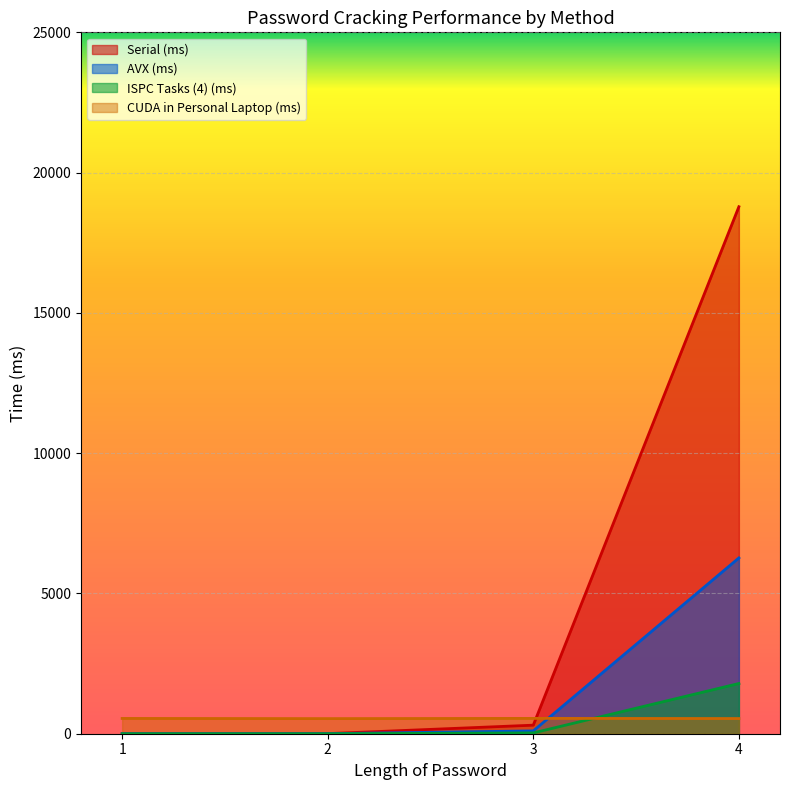

The AVX (ms) series shows 51.8 at 3.0. True or false?

False